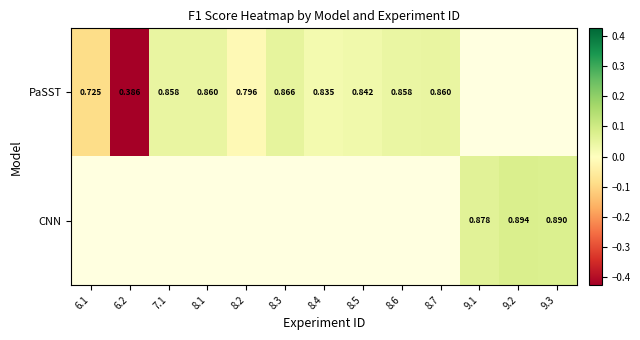

The value of CNN at 7.1 is -1.1. True or false?

False